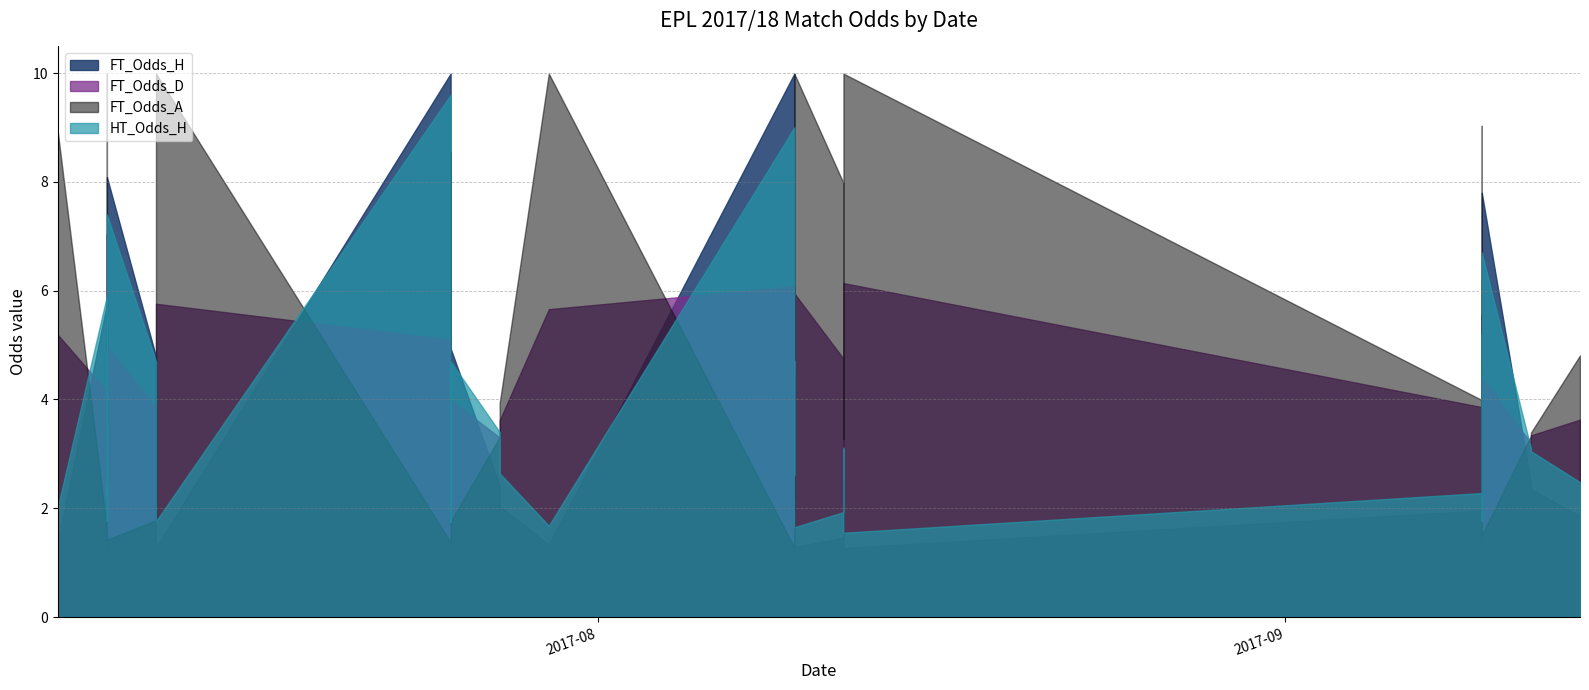

What is the difference between the FT_Odds_H values at 17 and 11?

0.7